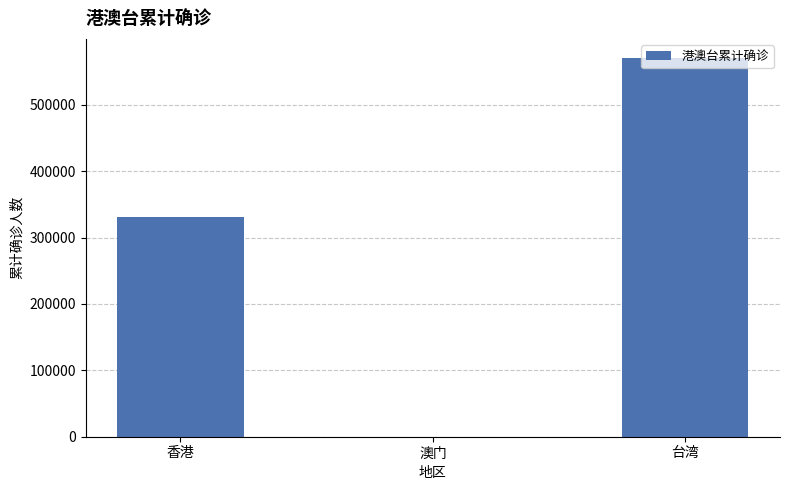

Read the value at 澳门.

82